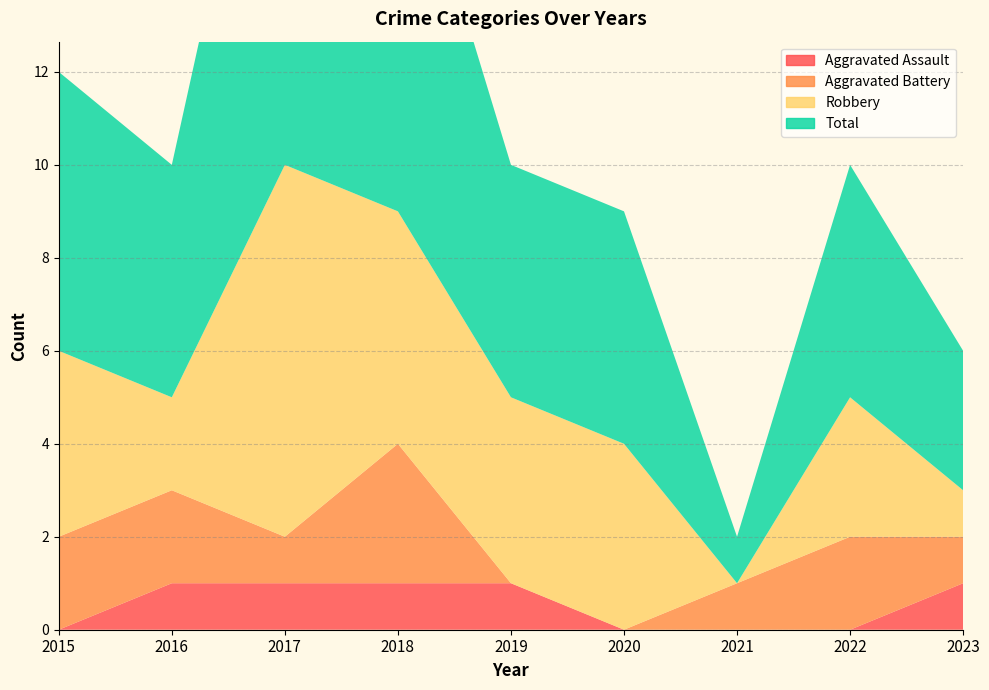

Reading left to right, what are all the values shown in this chart?

Aggravated Assault: 2015=0	2016=1	2017=1	2018=1	2019=1	2020=0	2021=0	2022=0	2023=1
Aggravated Battery: 2015=2	2016=2	2017=1	2018=3	2019=0	2020=0	2021=1	2022=2	2023=1
Robbery: 2015=4	2016=2	2017=8	2018=5	2019=4	2020=4	2021=0	2022=3	2023=1
Total: 2015=6	2016=5	2017=11	2018=9	2019=5	2020=5	2021=1	2022=5	2023=3